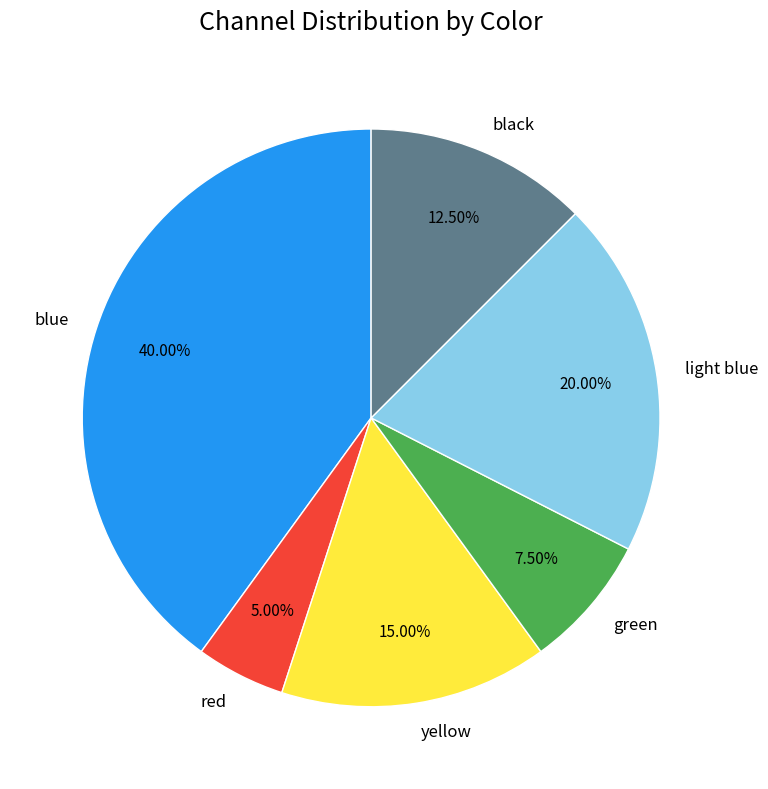

How many segments does this pie chart have?

6